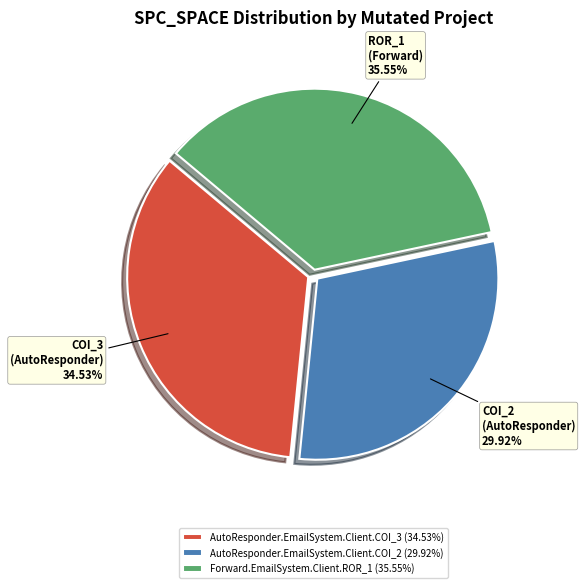

Which slice is the largest?

Forward.EmailSystem.Client.ROR_1